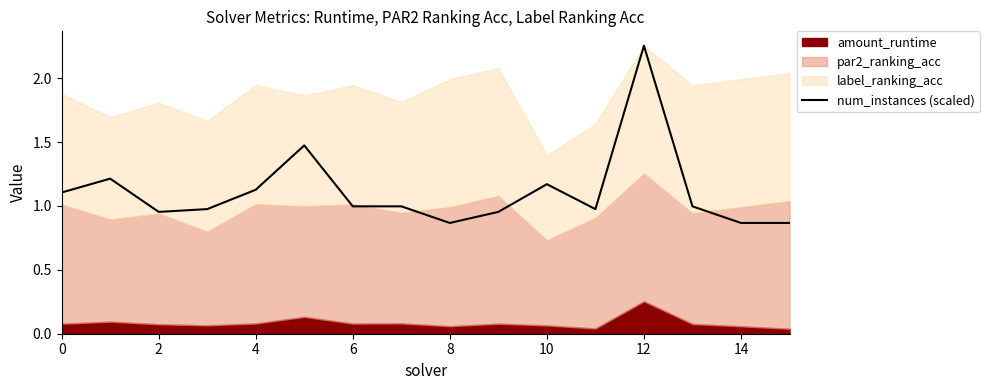

At which category does the data reach its first local peak?

2